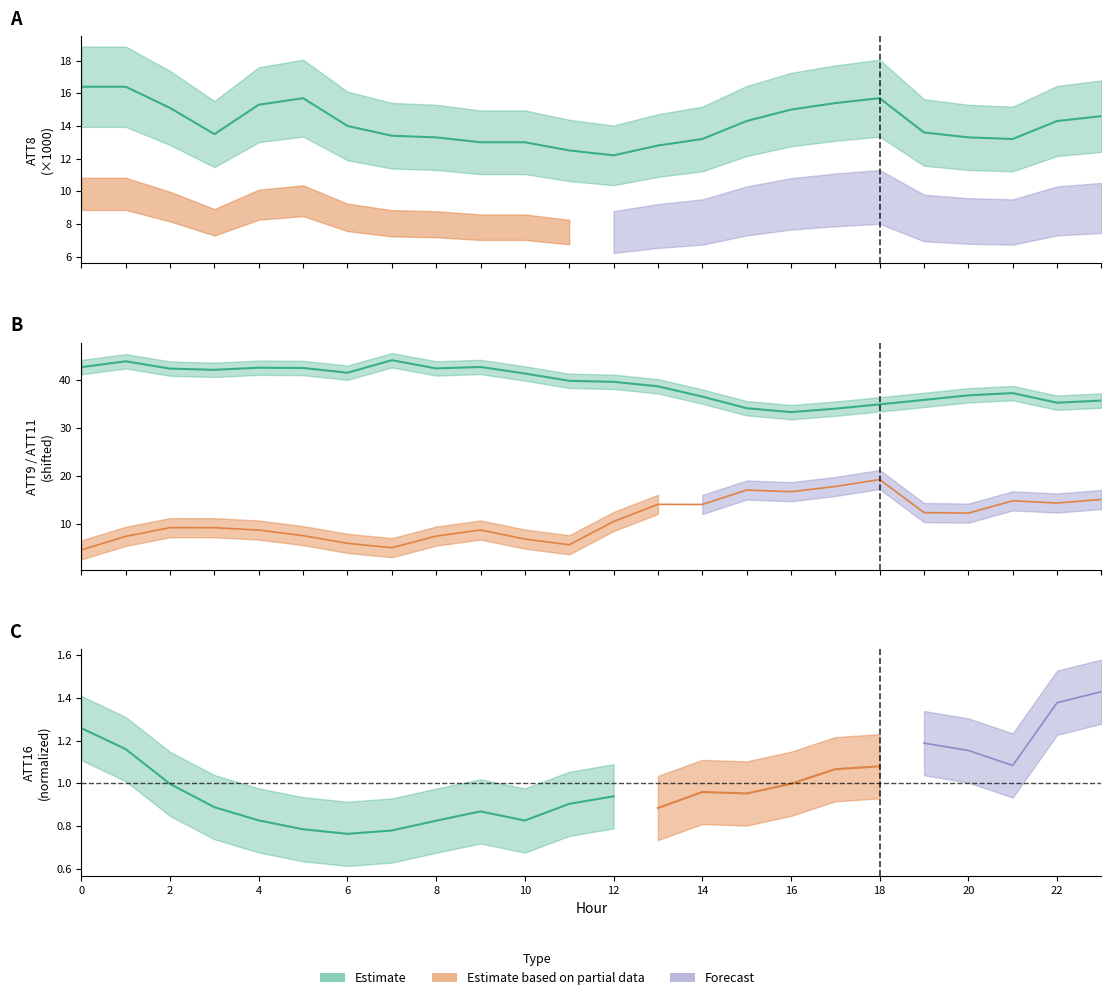

Which label corresponds to the largest value in the chart?

7